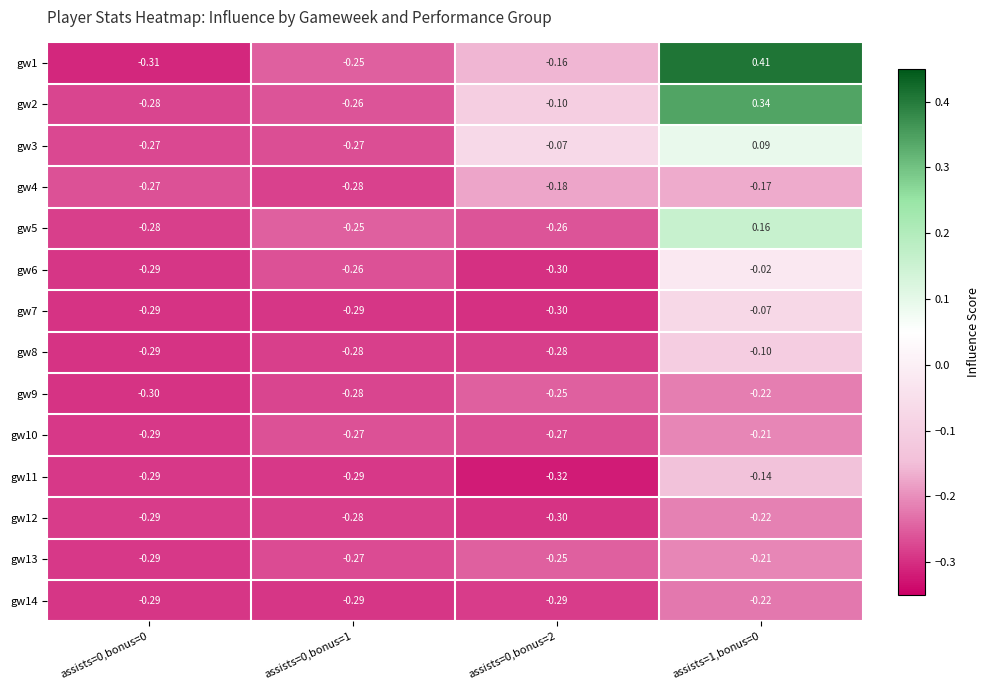

Which series changed the most between assists=0,bonus=0 and assists=0,bonus=1?

gw1